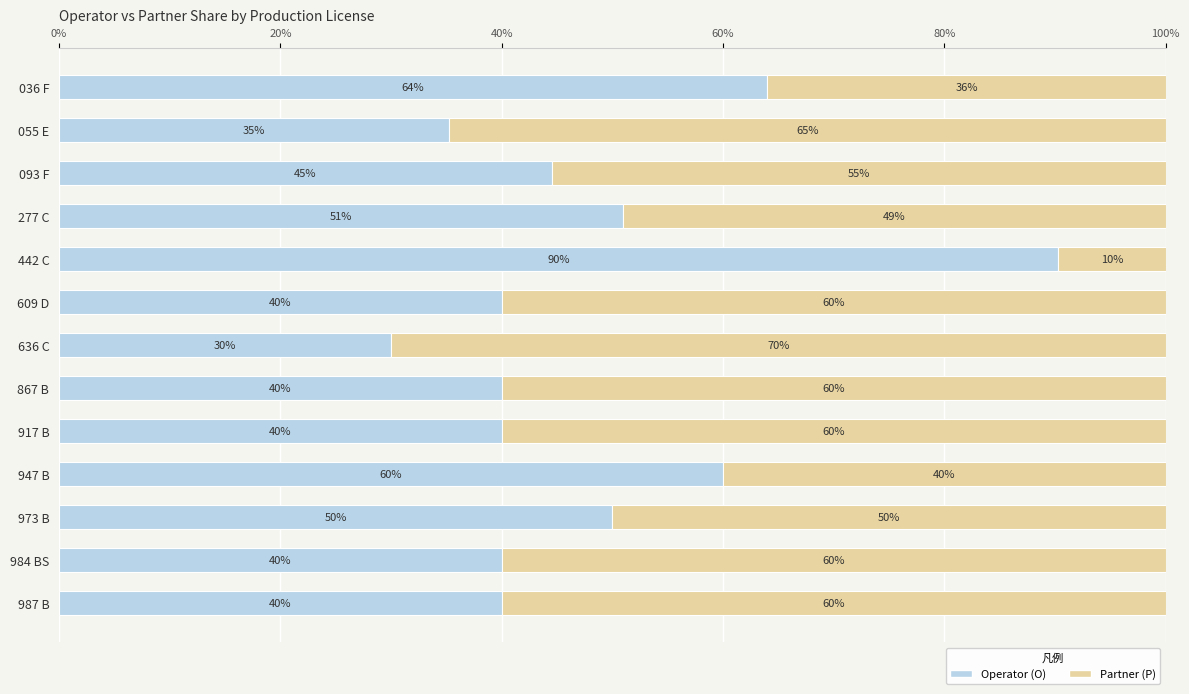

What is the total value across all series at 609 D?

100.0